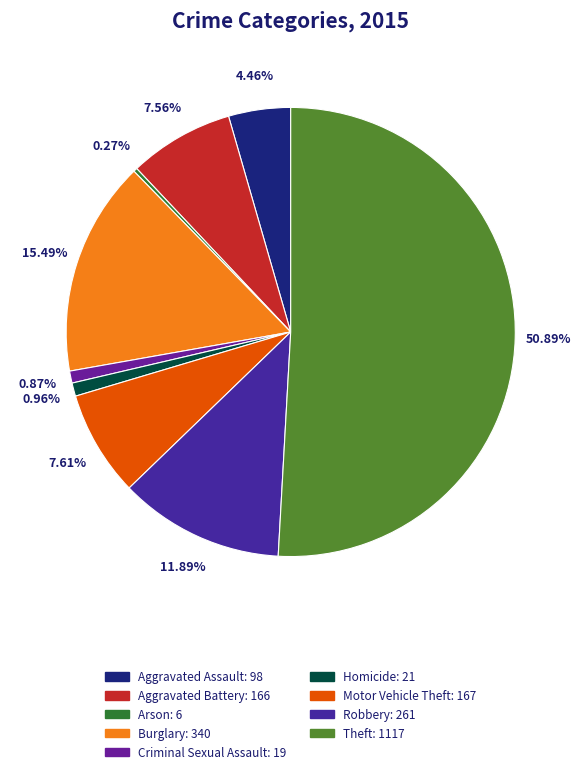

Which category has the smallest portion of the pie?

Arson